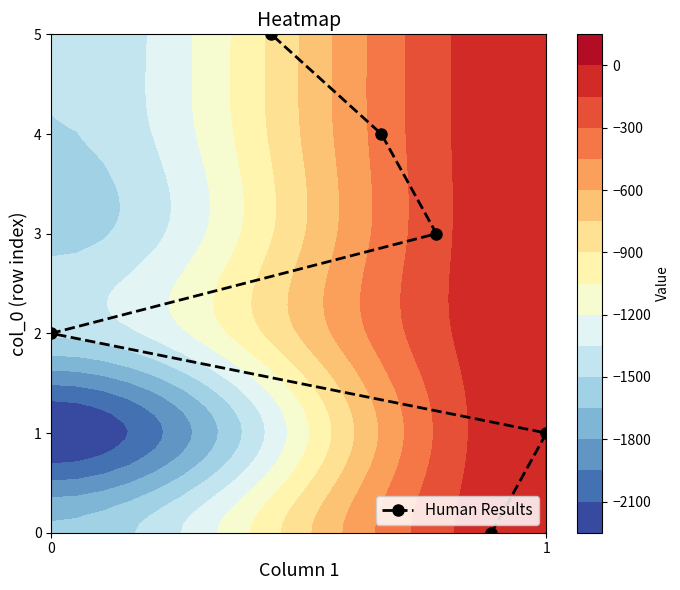

True or false: Human Results has a value of 4 at 0.

False